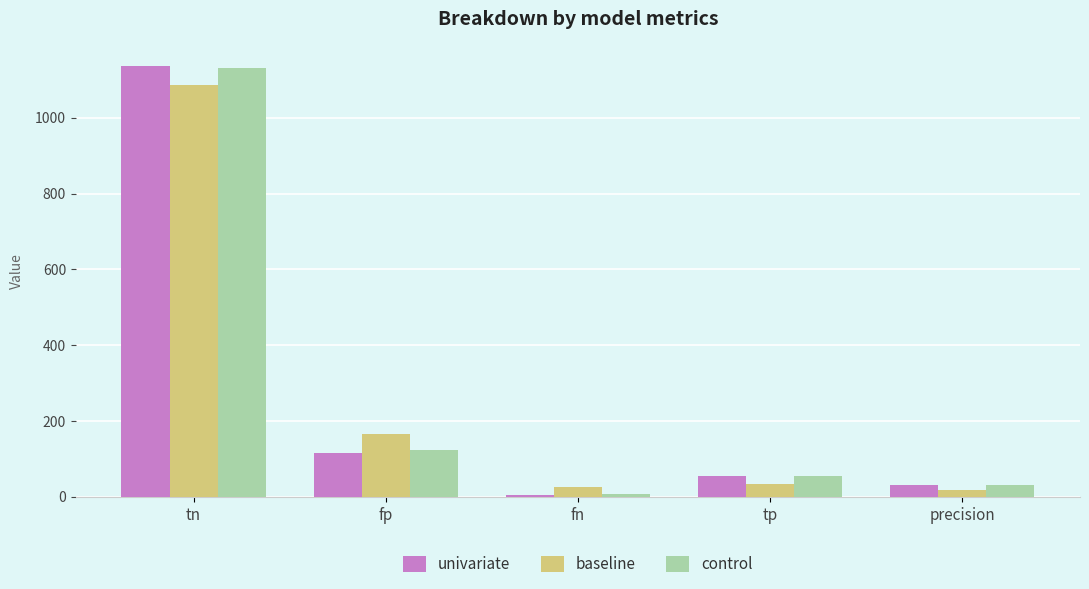

What position from the right is precision?

1